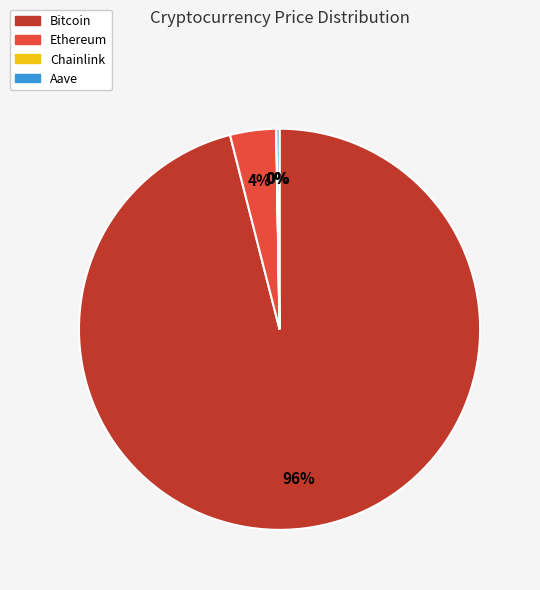

Which category accounts for the majority?

Bitcoin